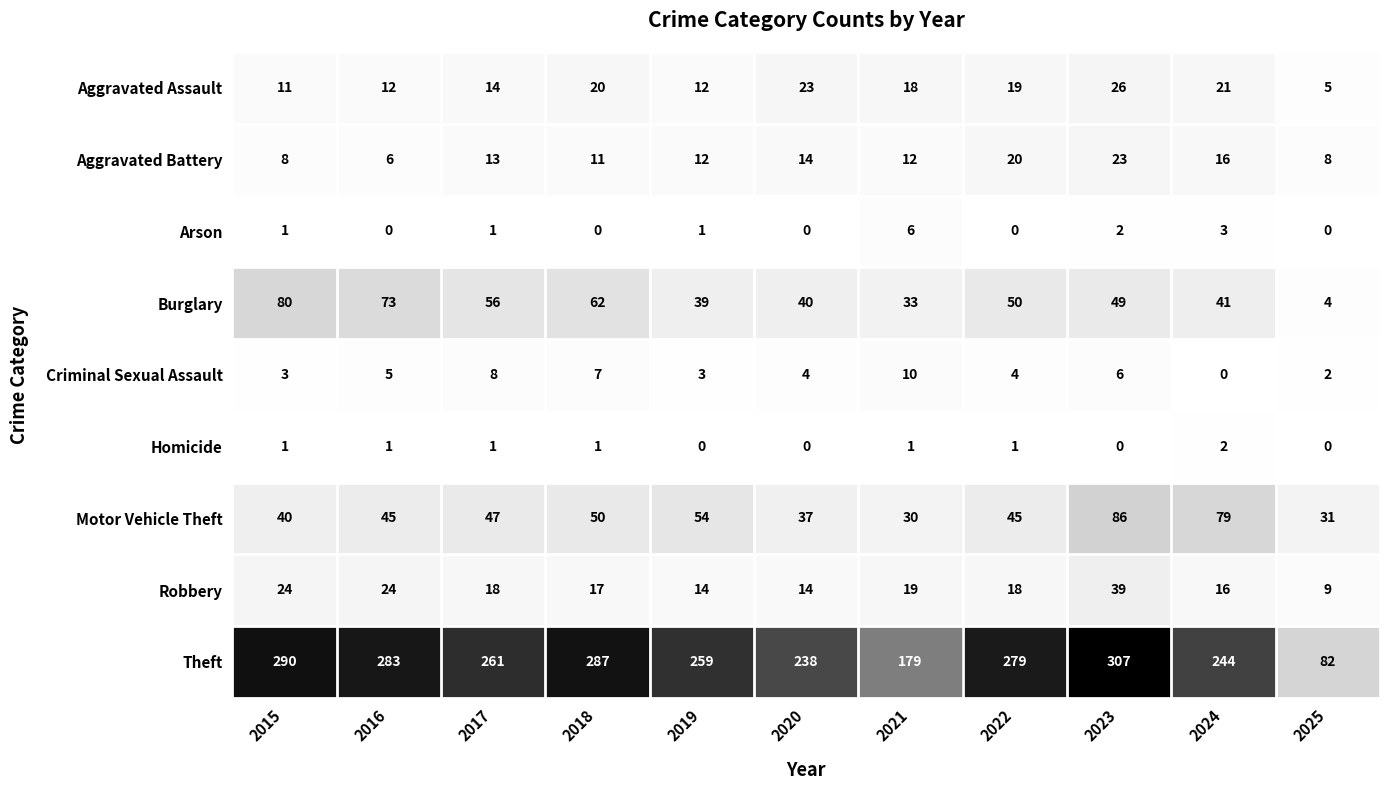

What is the total value across all series at 2021?

308